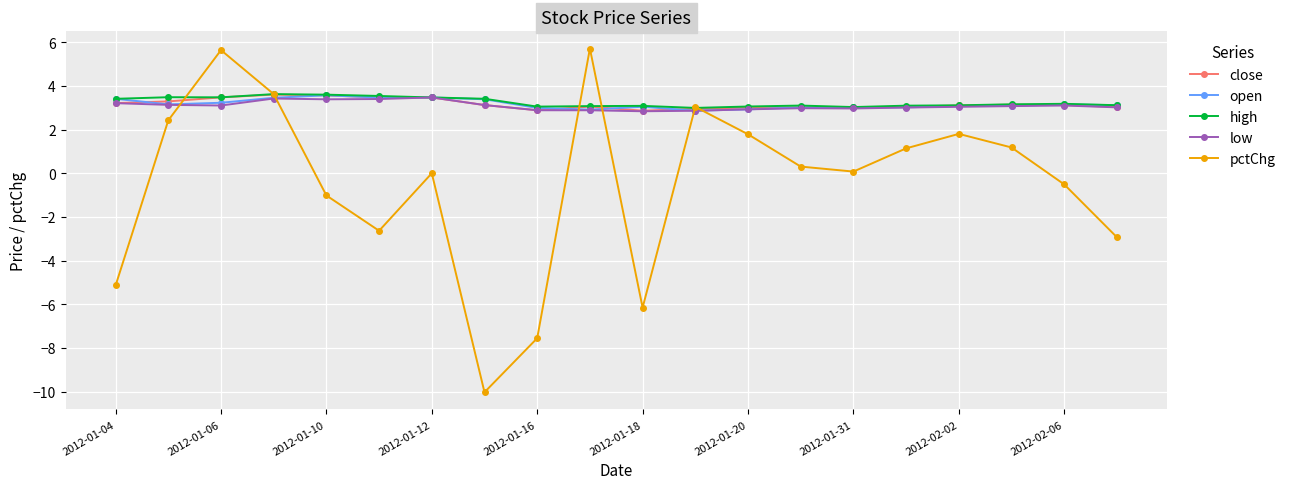

How many series are shown in this chart?

5